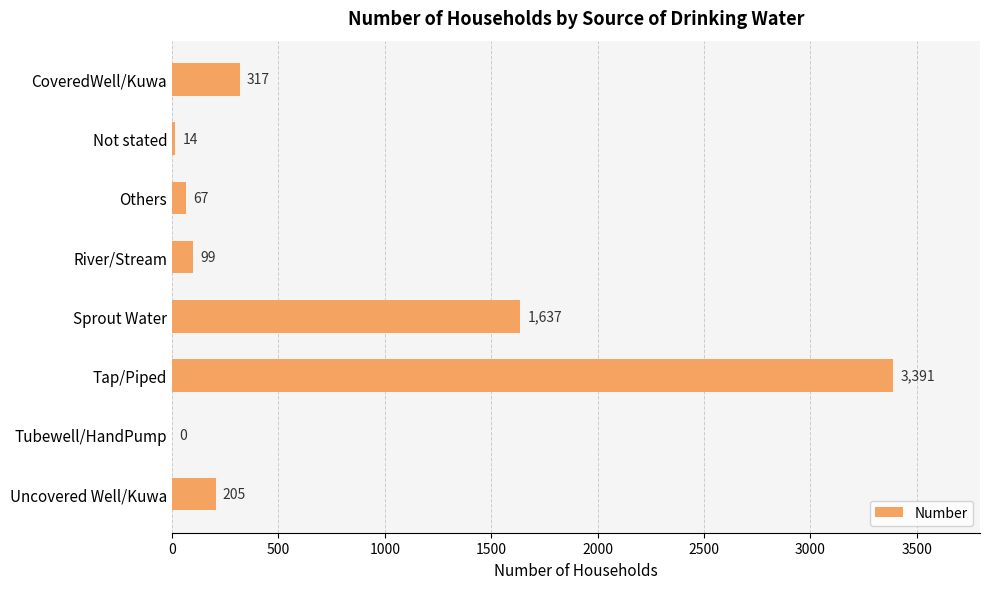

Reading top to bottom, extract all data points from this chart.

CoveredWell/Kuwa=317	Not stated=14	Others=67	River/Stream=99	Sprout Water=1637	Tap/Piped=3391	Tubewell/HandPump=0	Uncovered Well/Kuwa=205